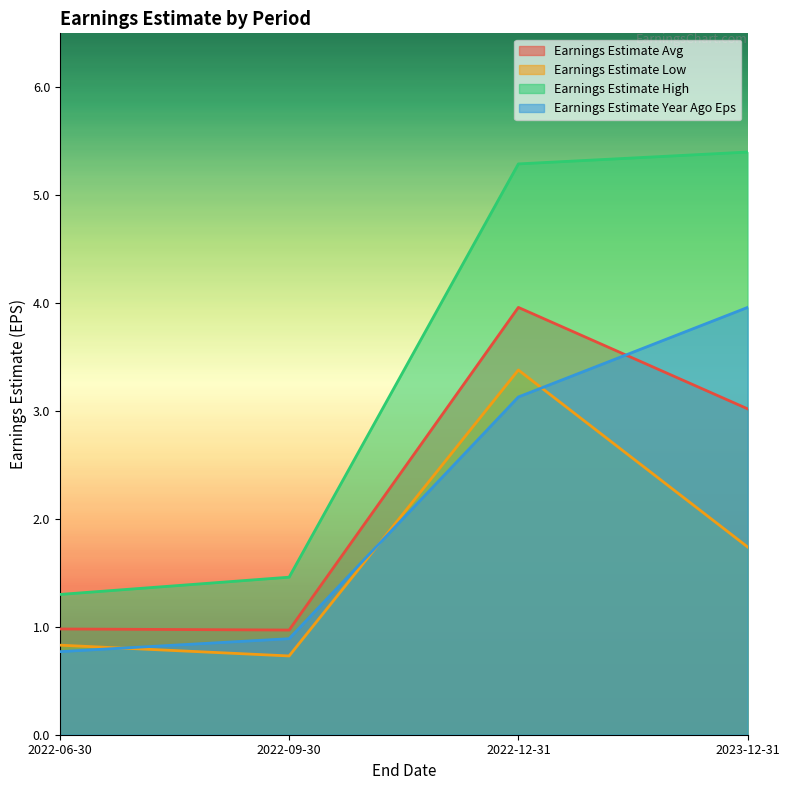

At which category does the chart reach its minimum across all series?

2022-09-30